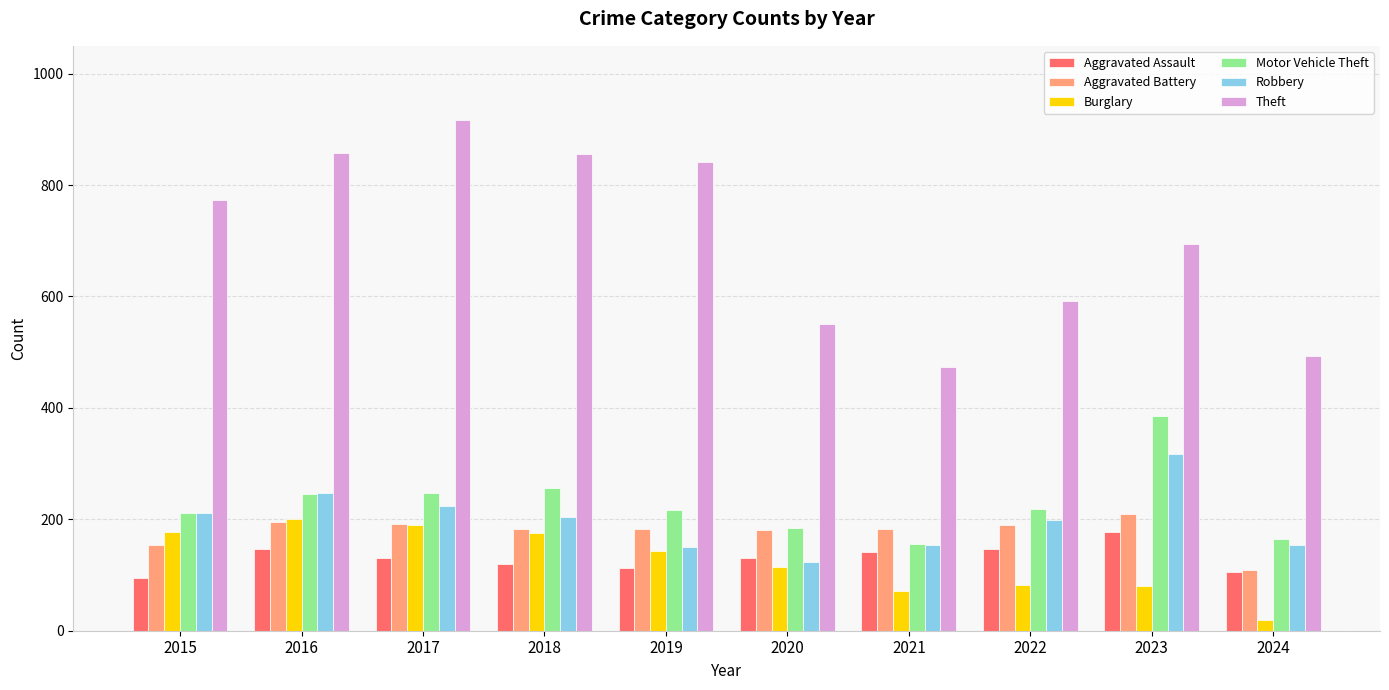

The value of Aggravated Battery at 2024 is 67. True or false?

False